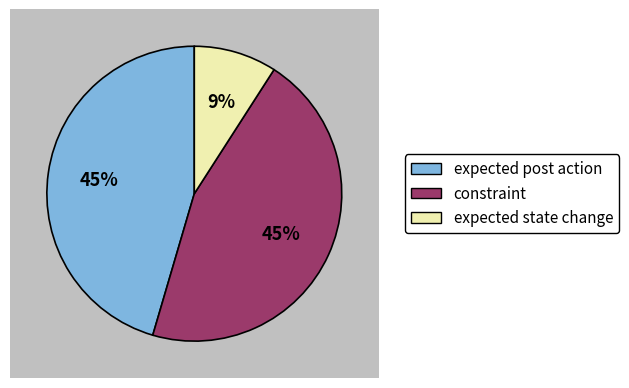

Is the sum of expected post action and constraint greater than half?

Yes